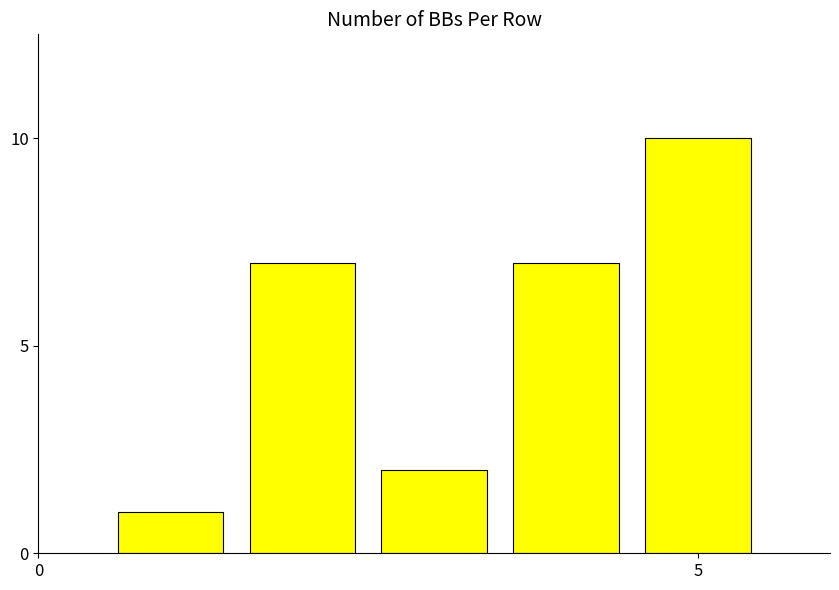

What is the sum of all values?

27